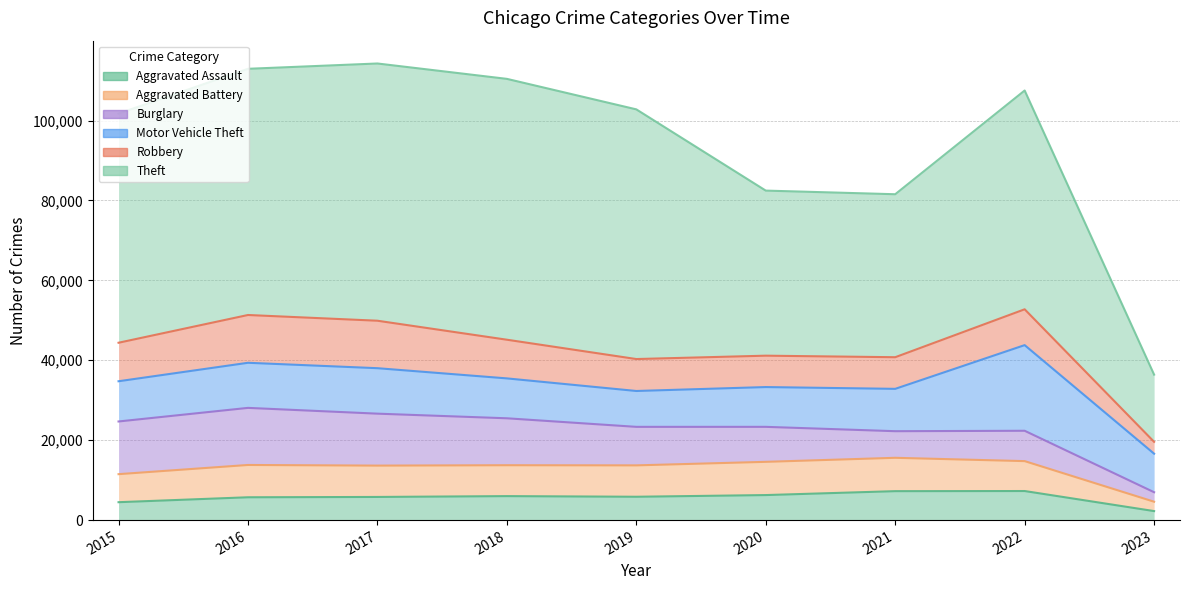

Where is Robbery nearest to the value 7465?

2020